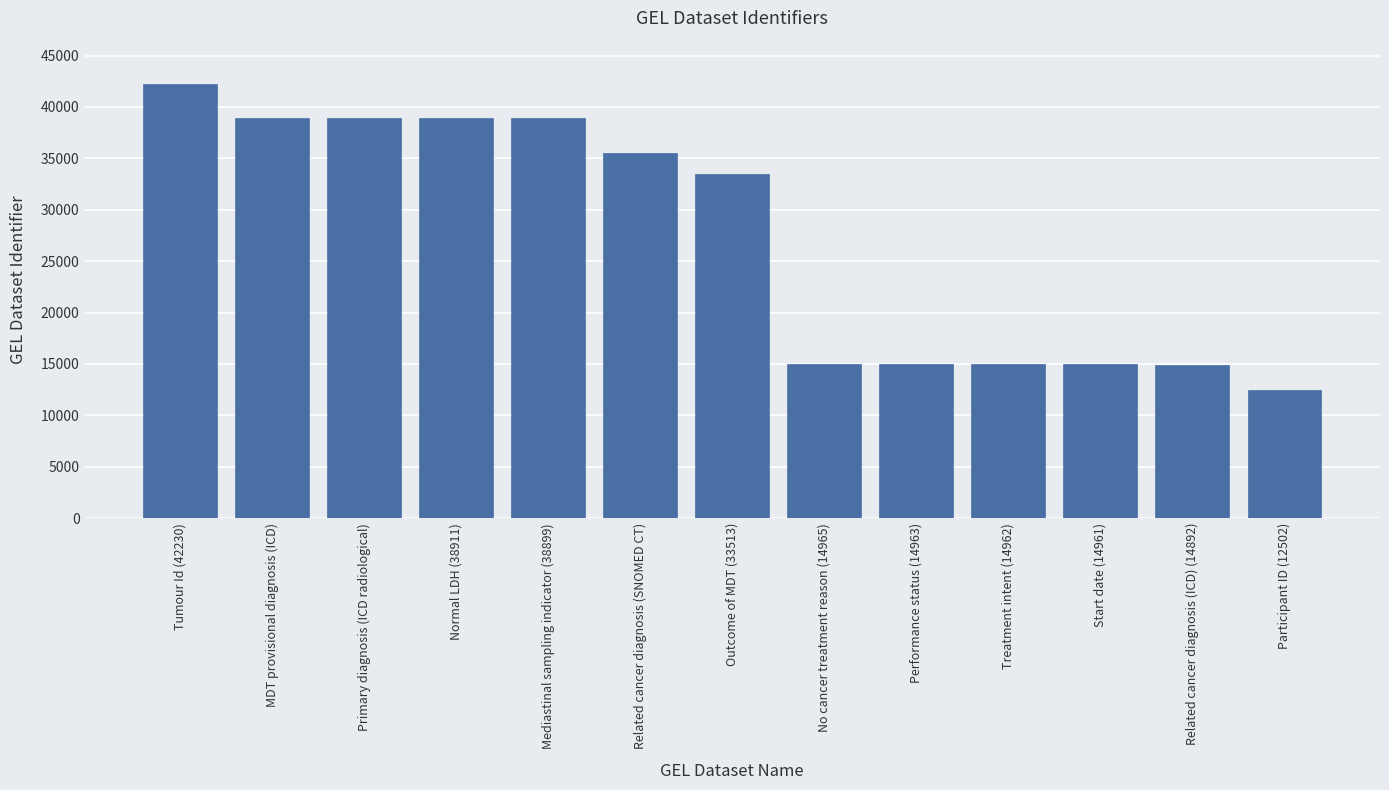

What is the greatest value displayed?

42230